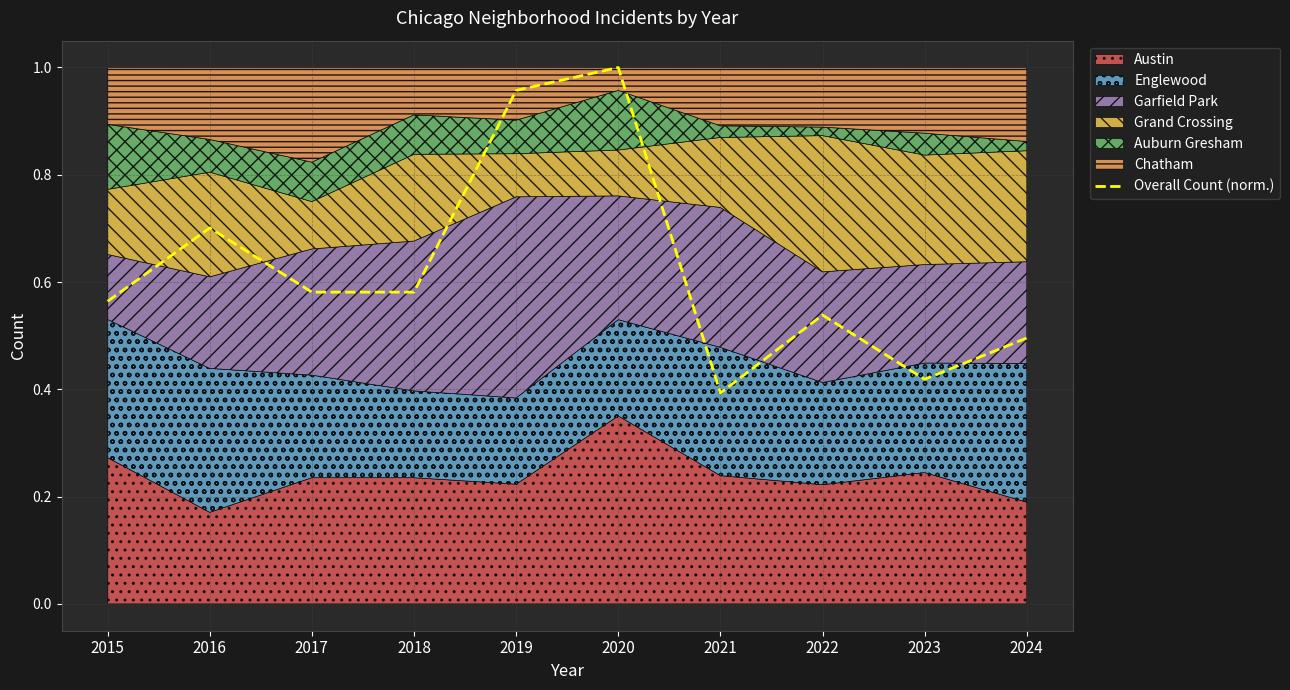

What value does the data have at 2019?

1.0